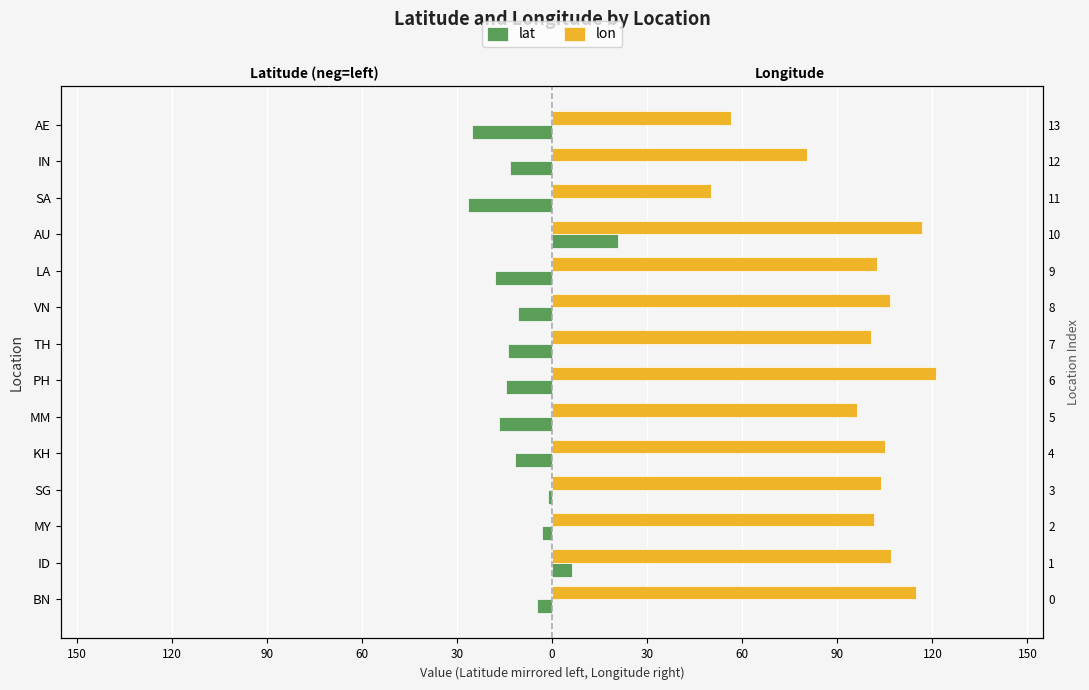

Which series has the widest spread of values?

lon